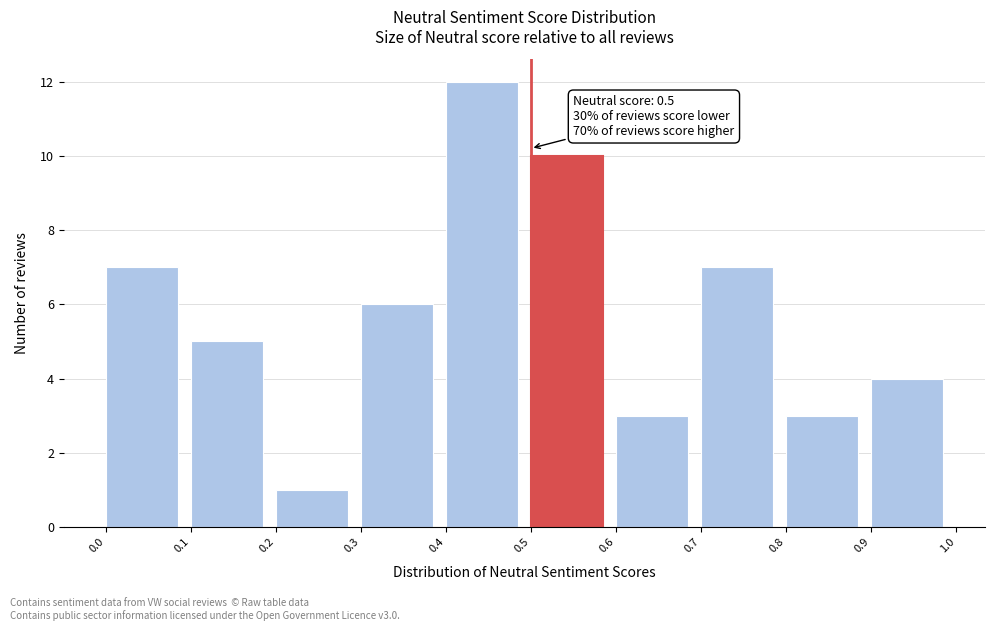

Over which range of the x-axis is the bar tallest?

0.4 to 0.5